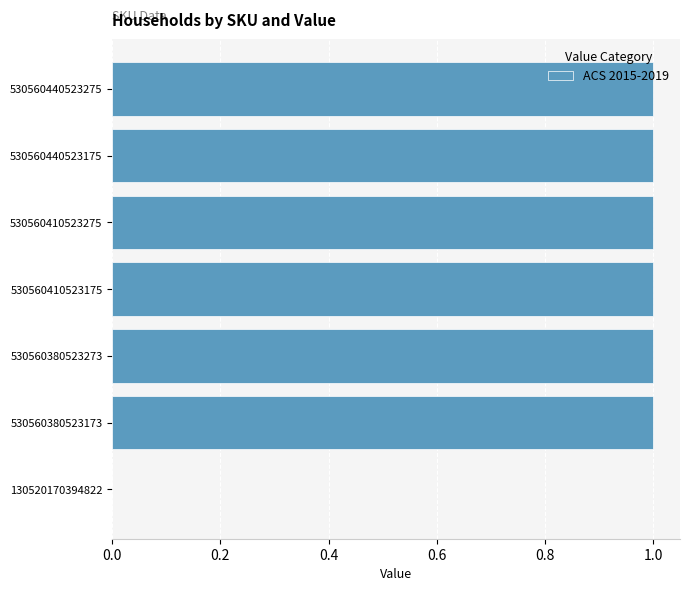

What is the sum of all values?

6